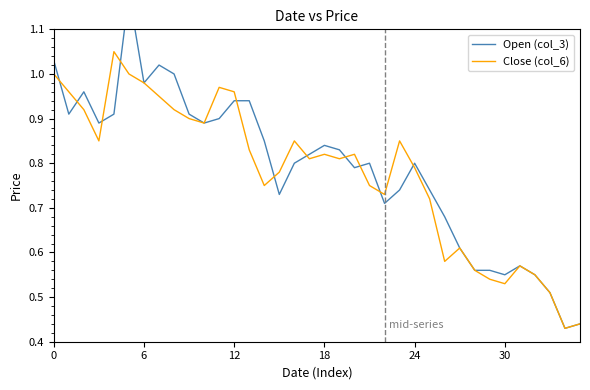

Between 10 and 14, which series saw the biggest shift?

Close (col_6)